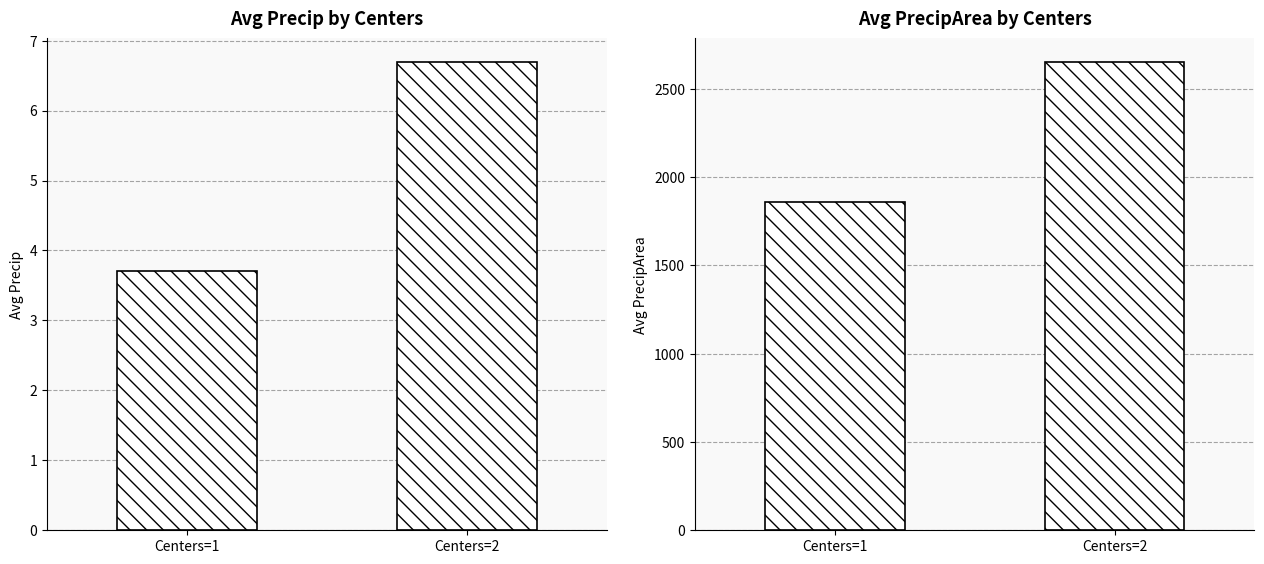

Rank the series by their average value, from lowest to highest.

precip, precipArea